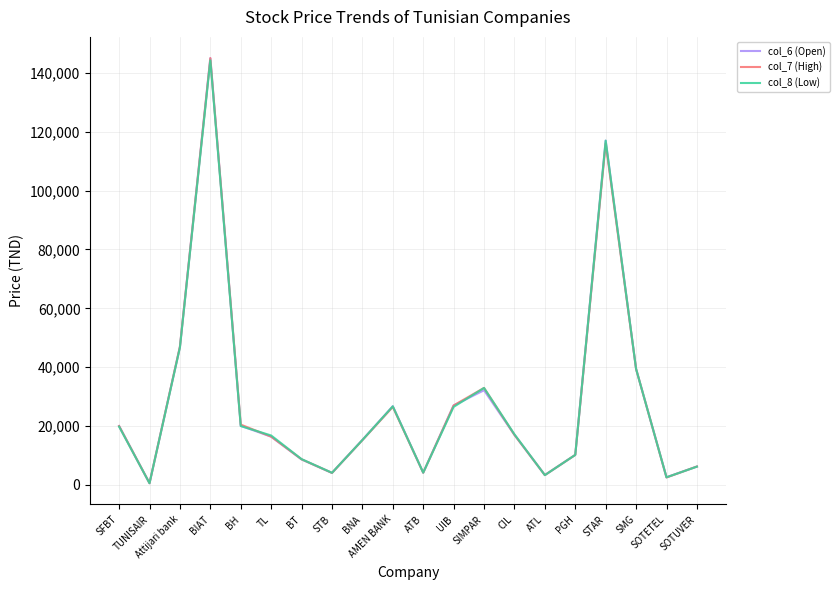

What is the greatest value displayed?

145010